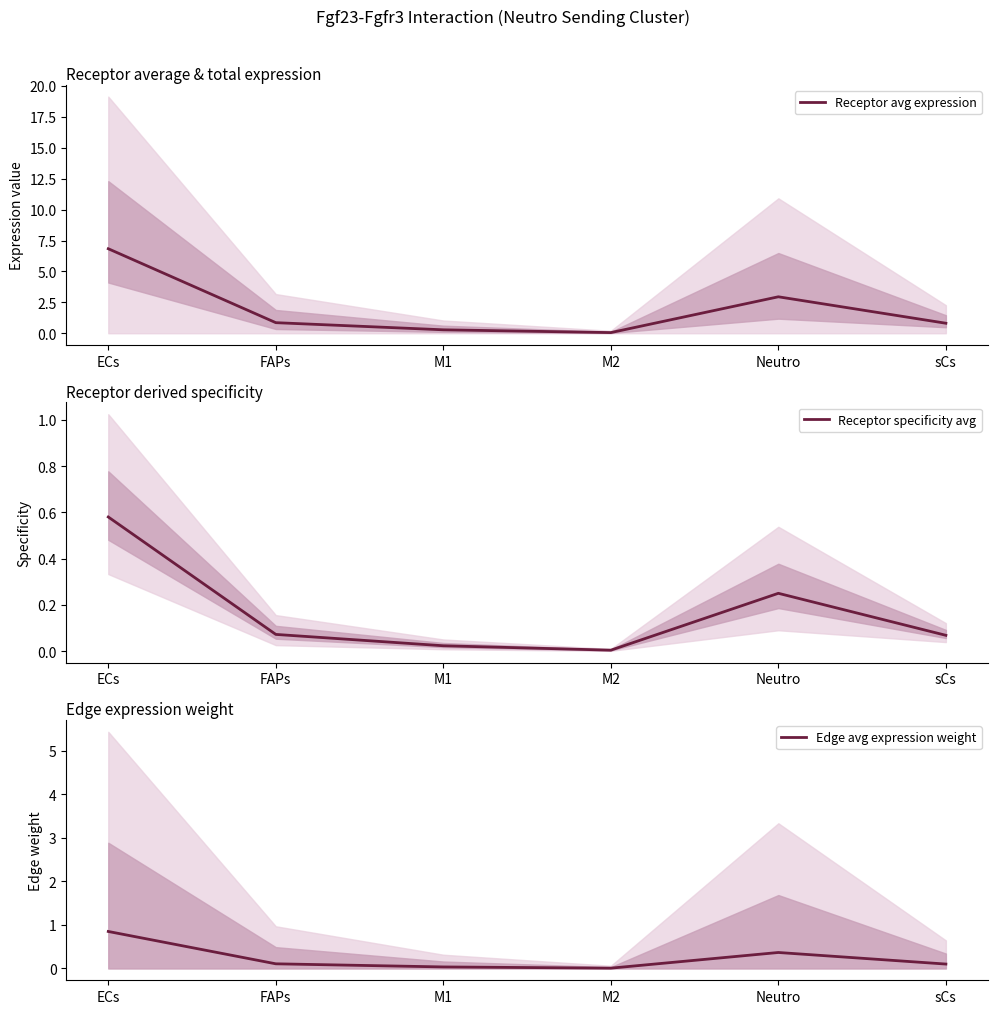

At which category is the sum across all series the highest?

ECs